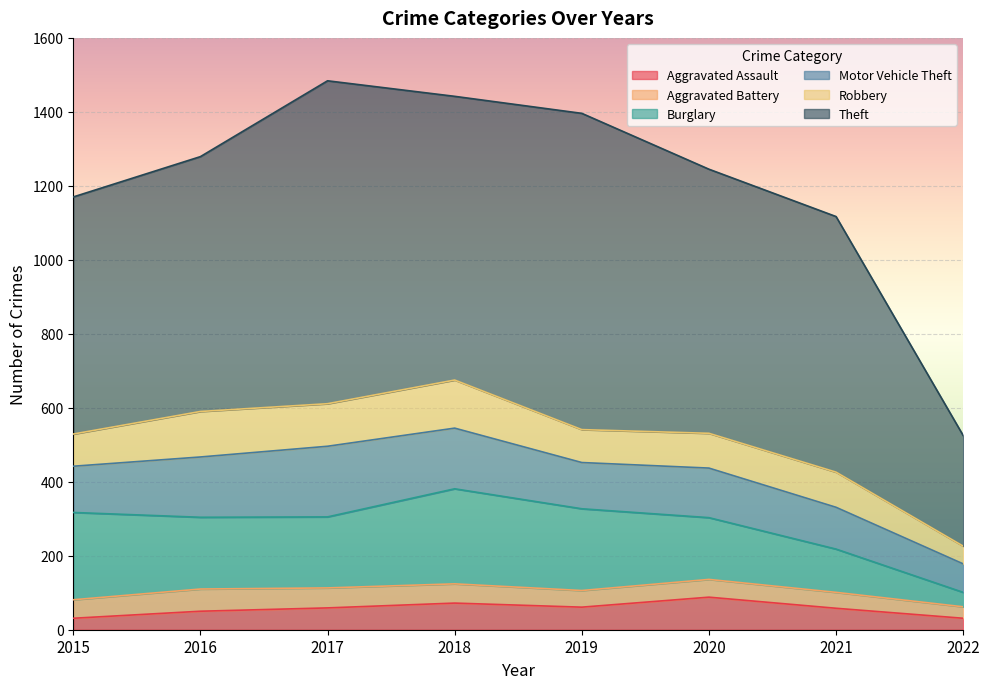

What is the value of the Robbery point at the 4th from the left?

130